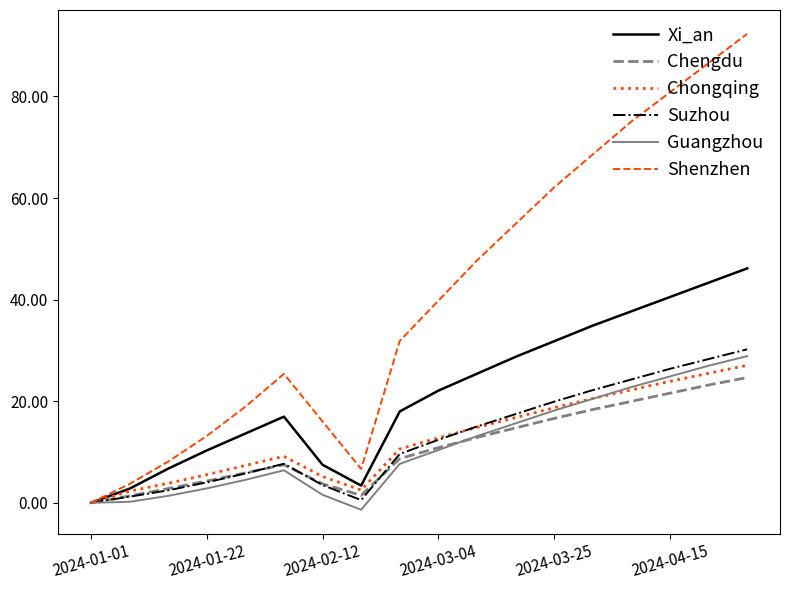

Which series has the largest total across all categories?

Shenzhen